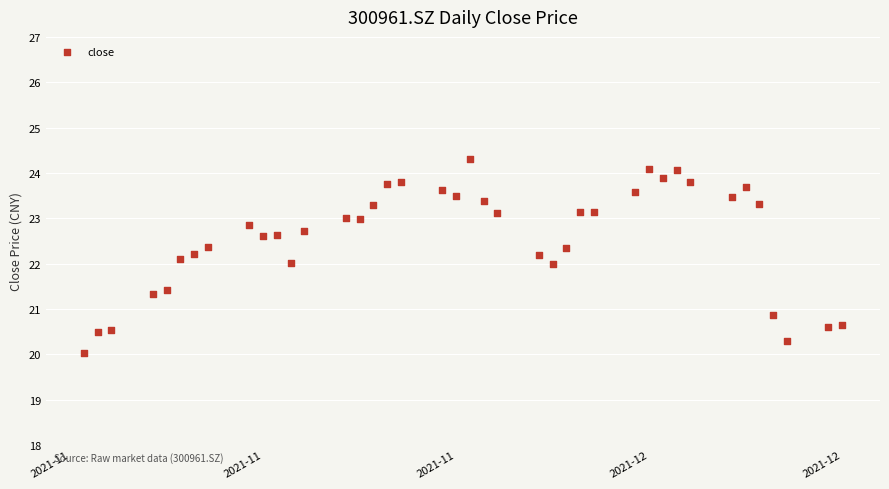

What is the range of Y values (max minus min)?

4.3